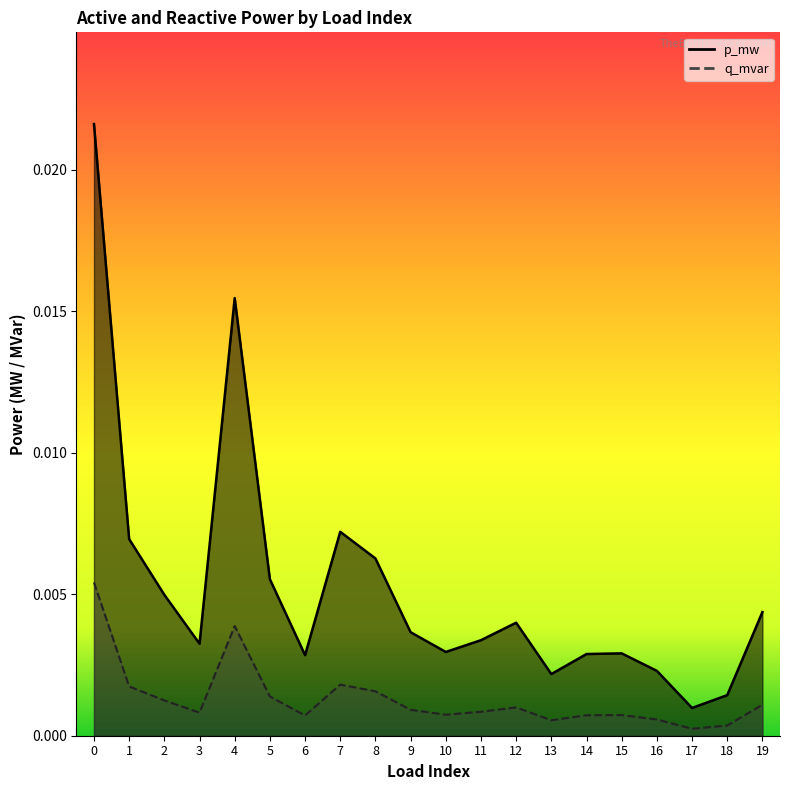

True or false: q_mvar has more than 0 interior local peaks.

True